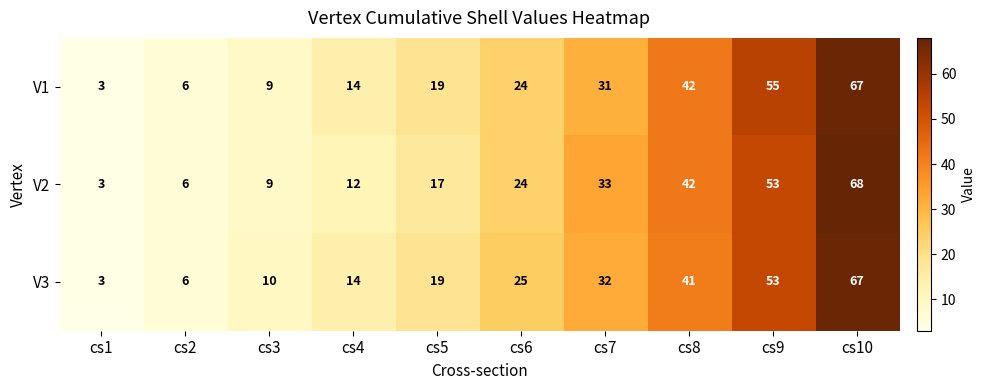

True or false: V1 has a value of 55 at cs9.

True